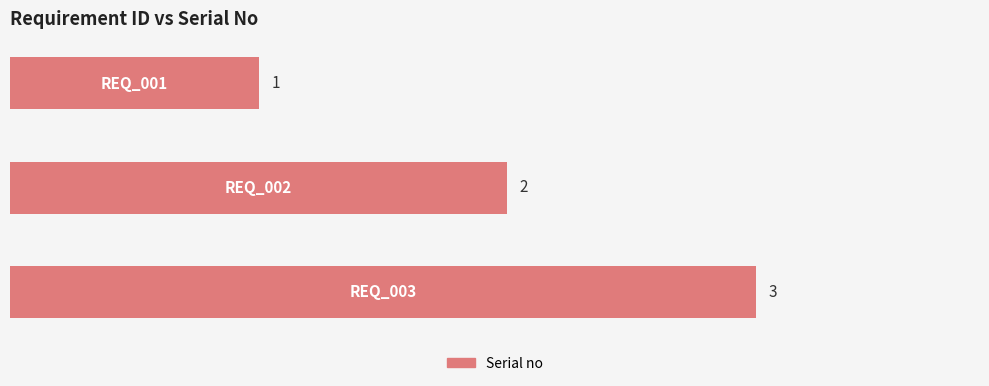

Count the values in the range 1 to 3.

3